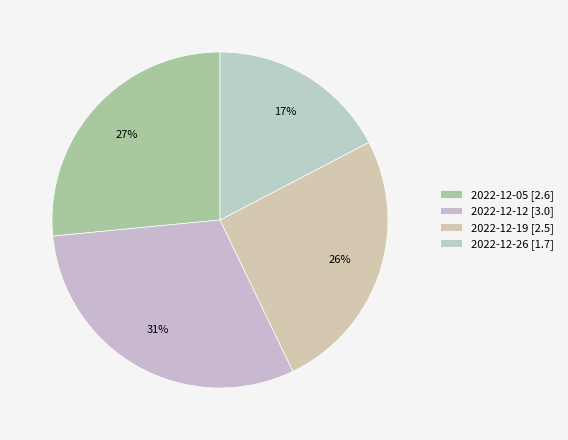

What percentage is the 2022-12-05 slice, to the nearest percent?

27%